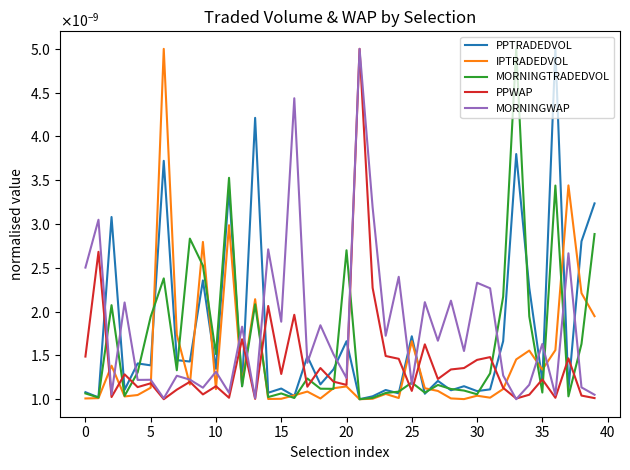

Does the chart have visible grid lines?

No